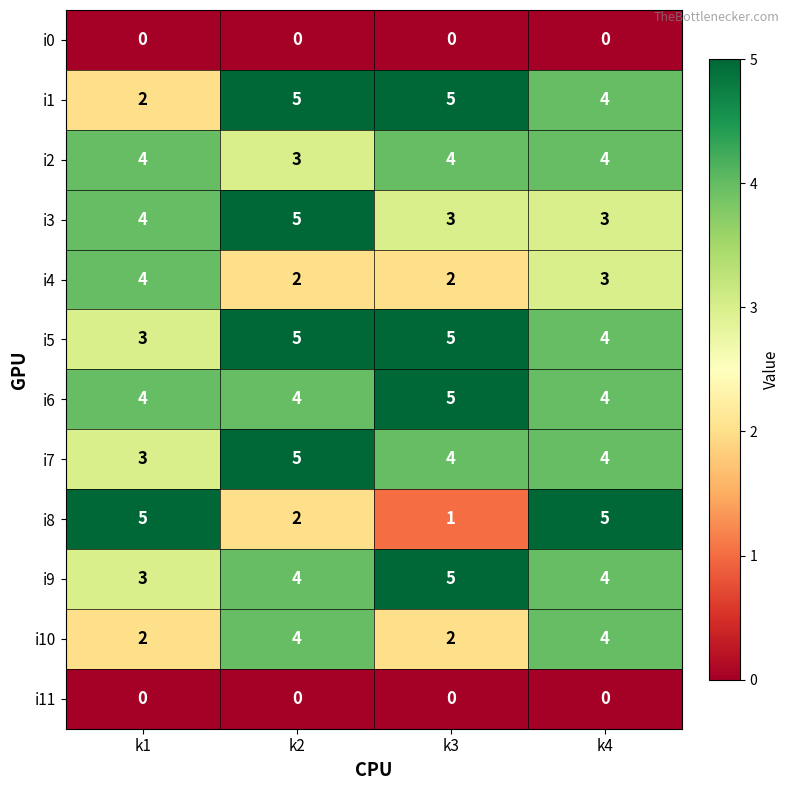

What is the sum of the i5 values at k2 and k4?

9